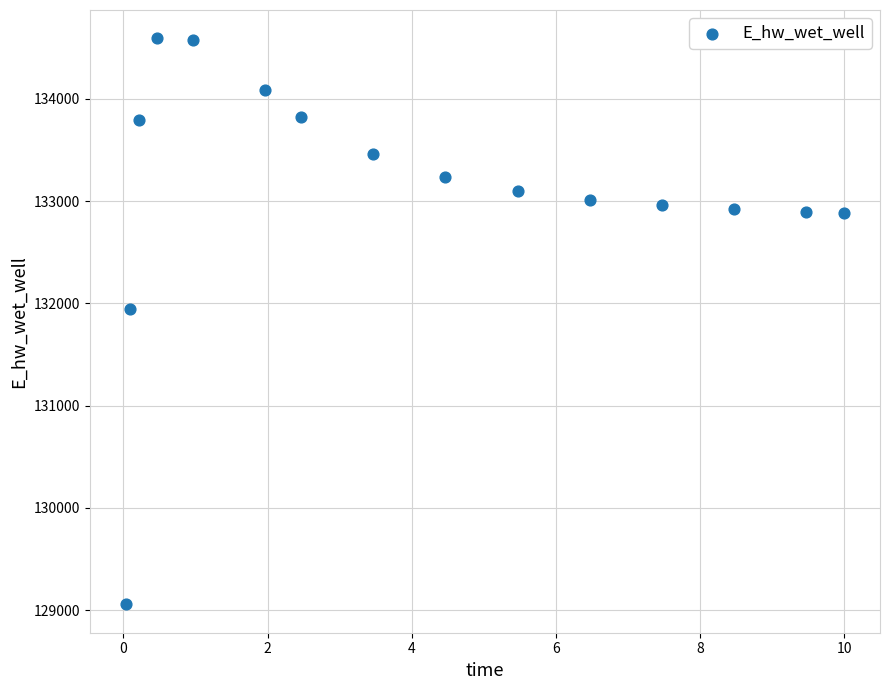

What Y value in the scatter plot is closest to 131824?

131944.6